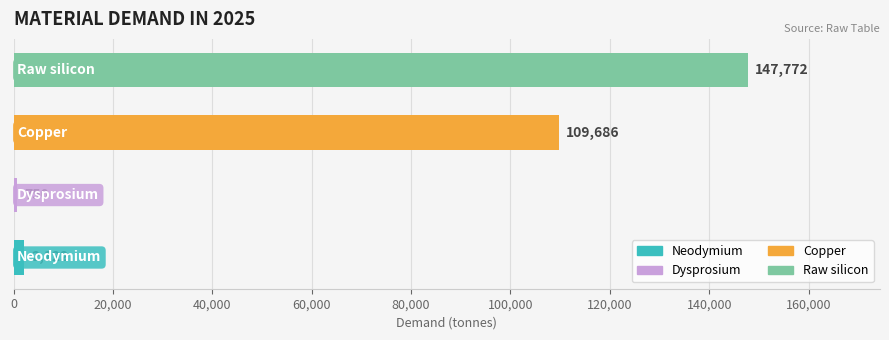

What is the greatest value displayed?

147772.1